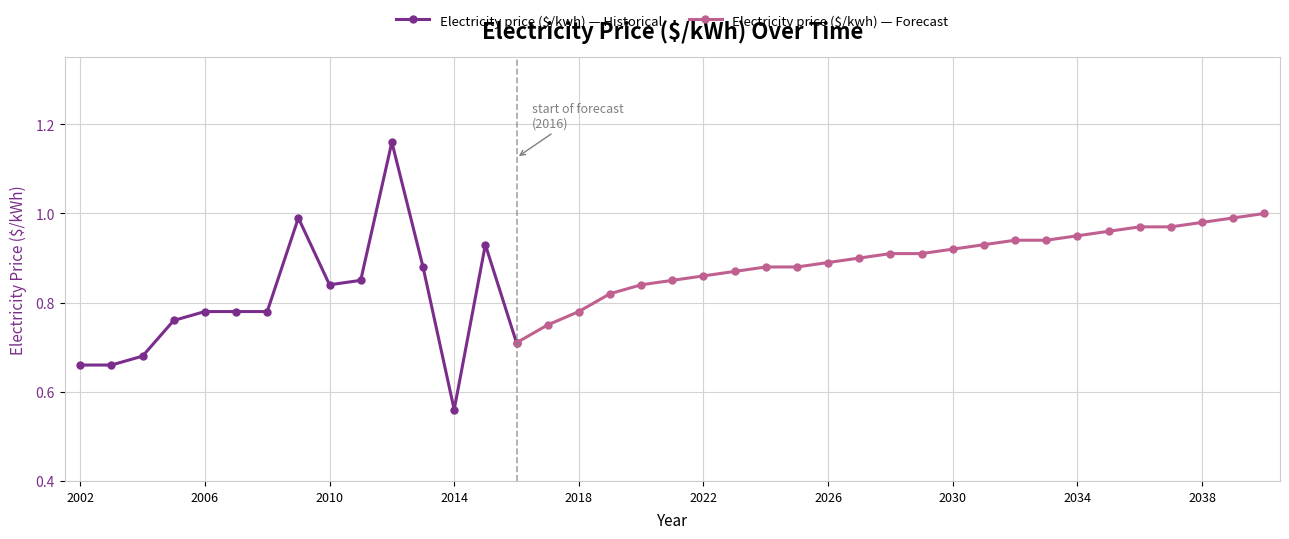

At which category does the chart reach its peak across all series?

2012